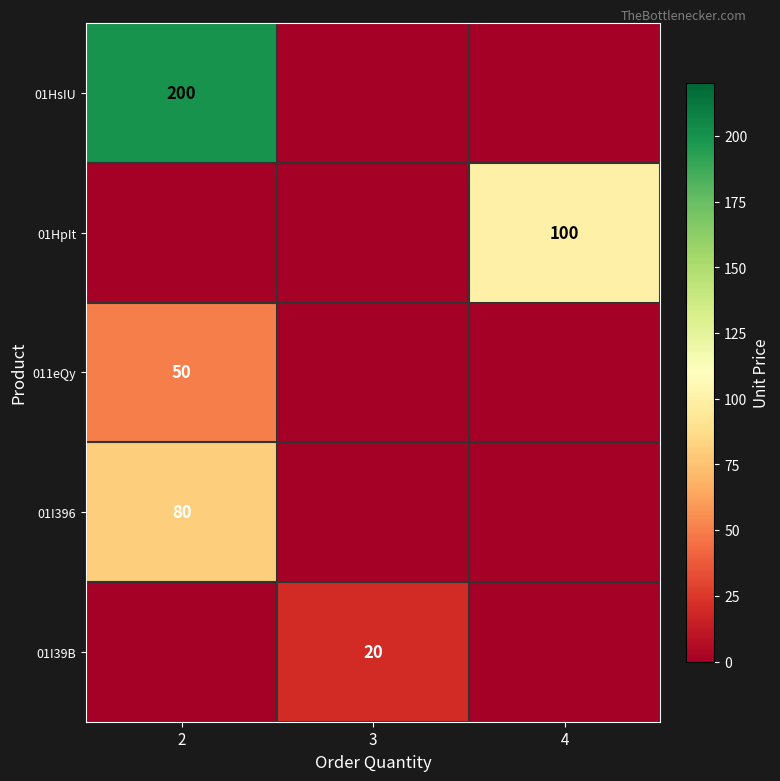

True or false: row_4 has a value of -14 at 4.

False